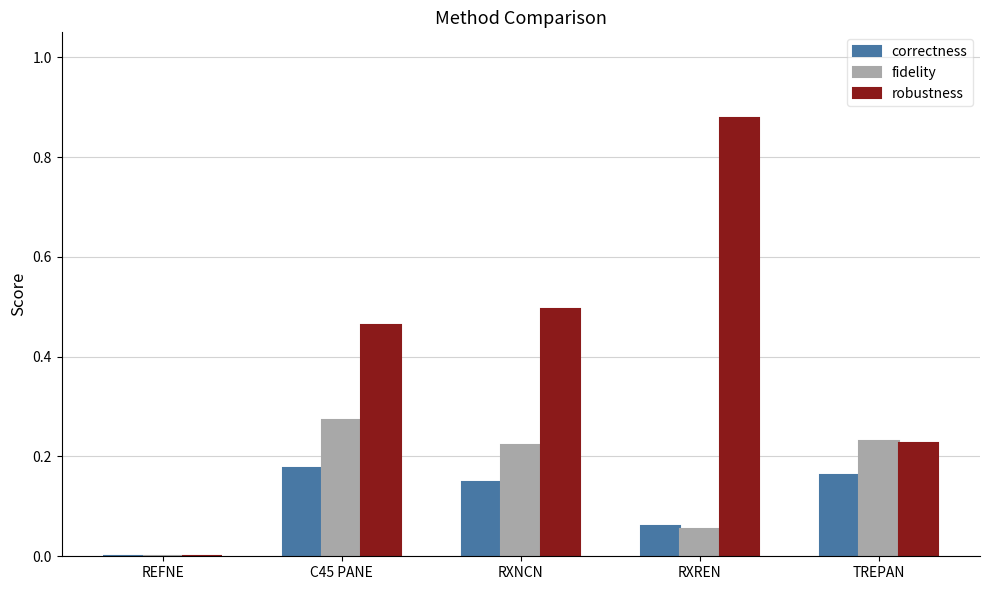

Which series has the largest total across all categories?

robustness